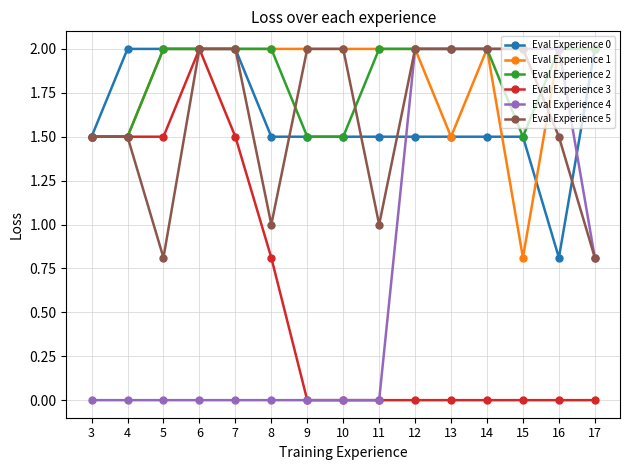

What is the total value across all series at 17?

7.6